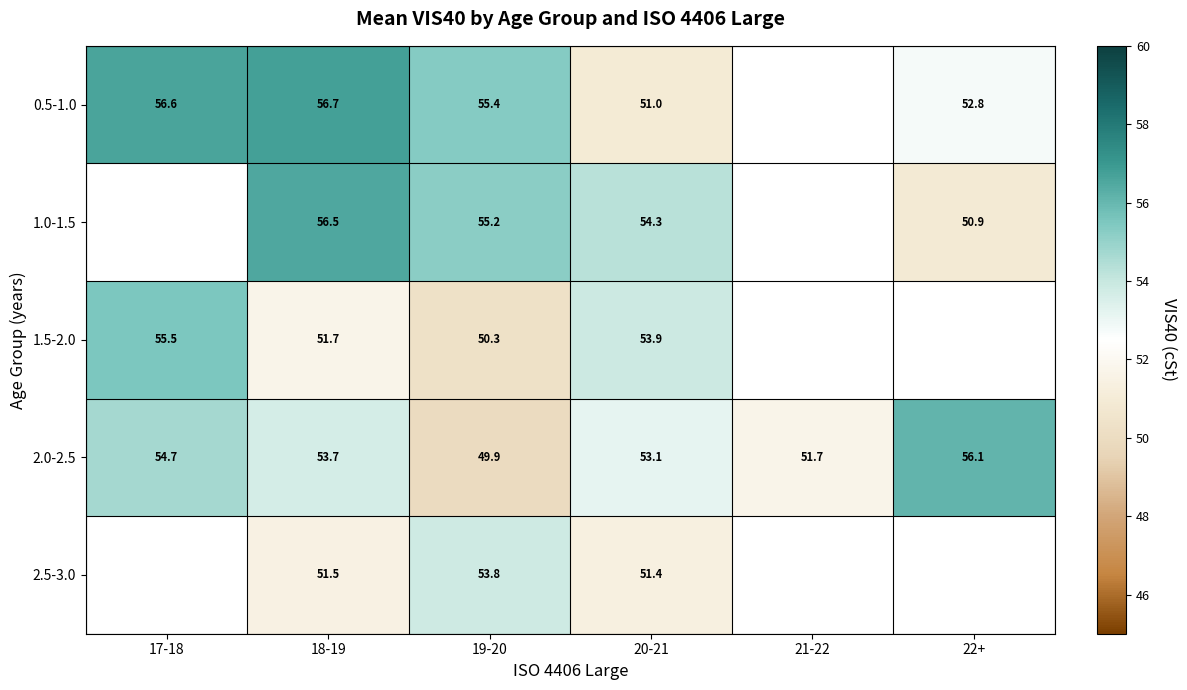

Count the number of data series in this chart.

5